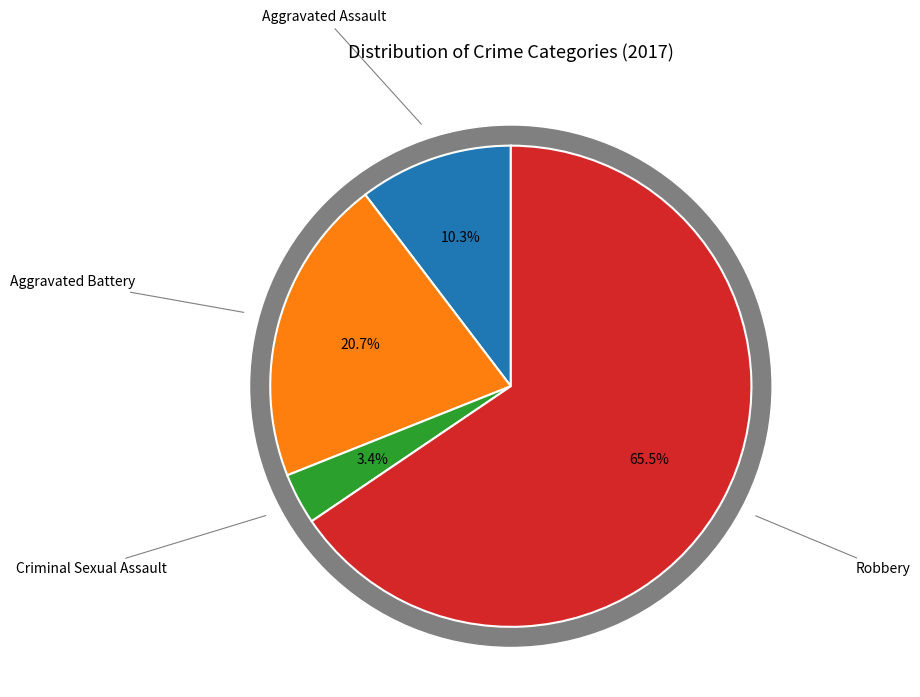

What percentage do Aggravated Battery and Aggravated Assault together represent?

31.0%